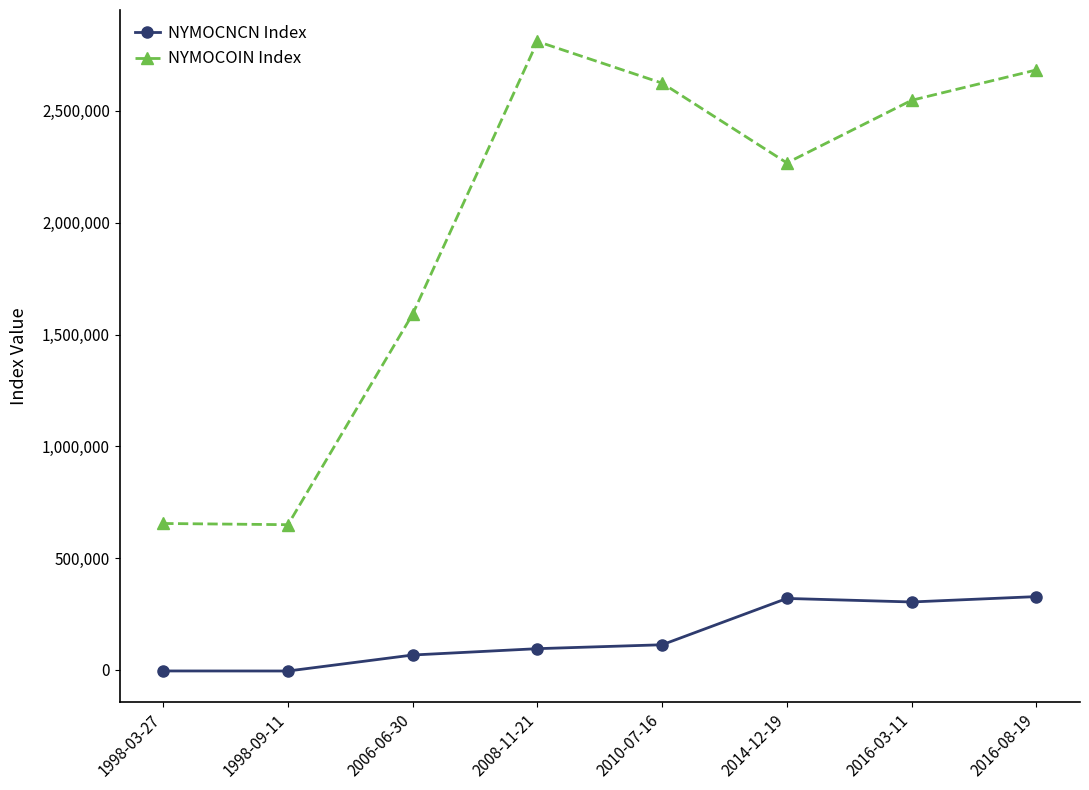

How many categories are shown in the chart?

8